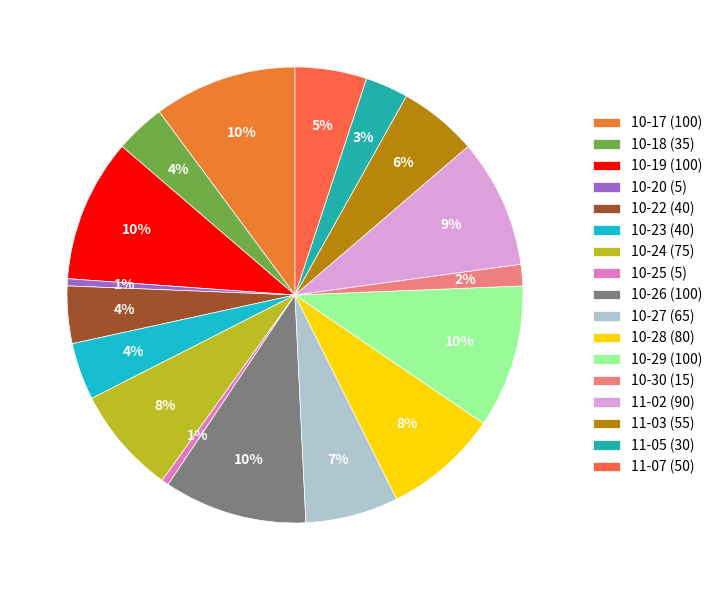

How many slices are in this pie chart?

17